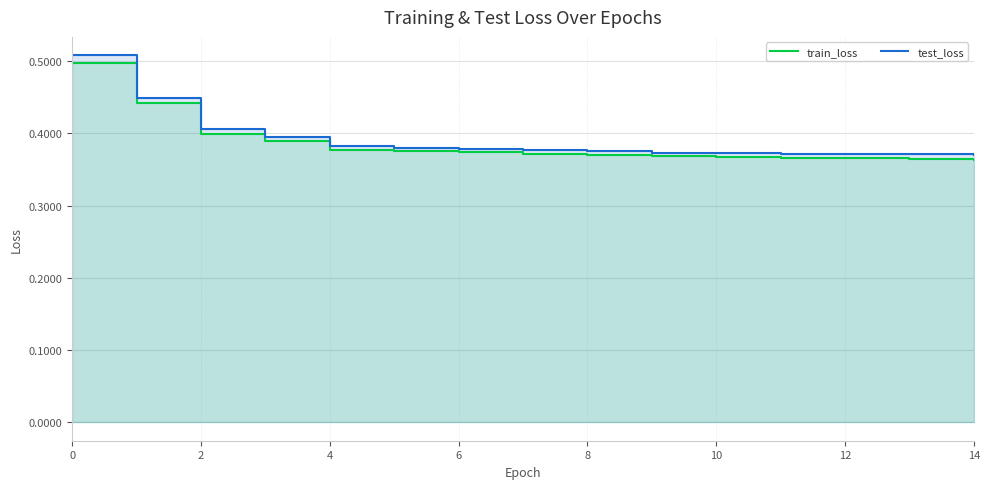

True or false: train_loss has more than 2 points higher than both neighbors.

False